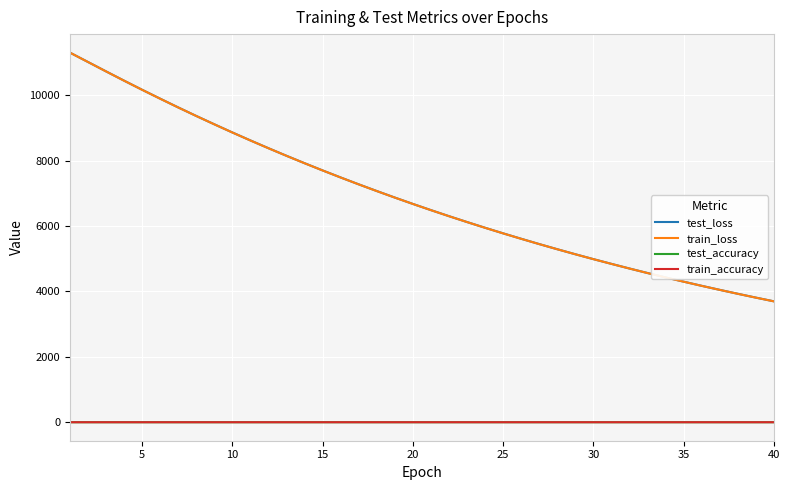

What is the maximum value for train_loss?

11305.8